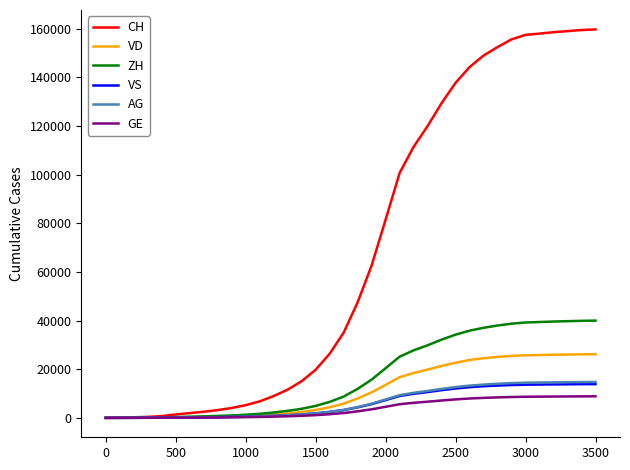

What is the maximum value for VS?

13883